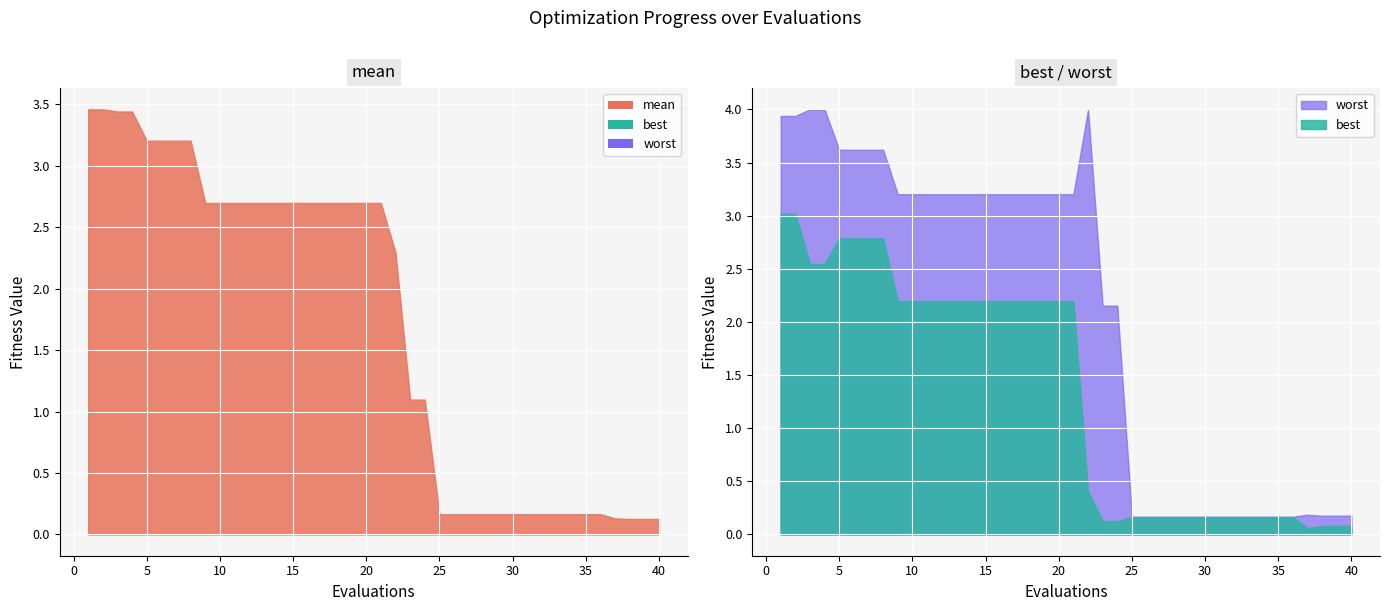

Where is the first local maximum for worst?

22